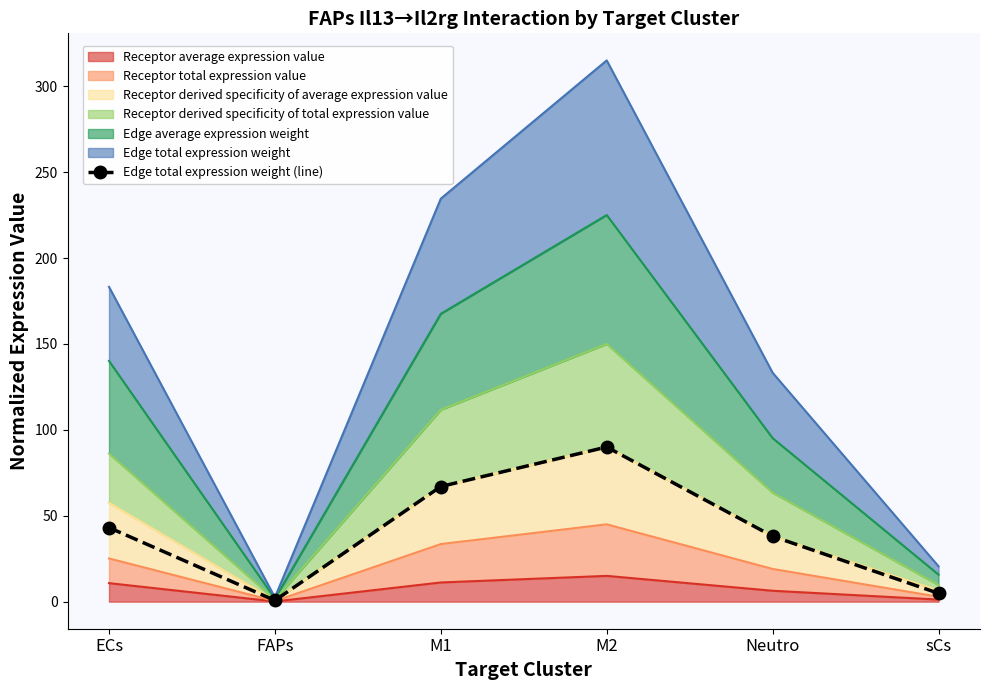

How many lines are shown in the chart?

1